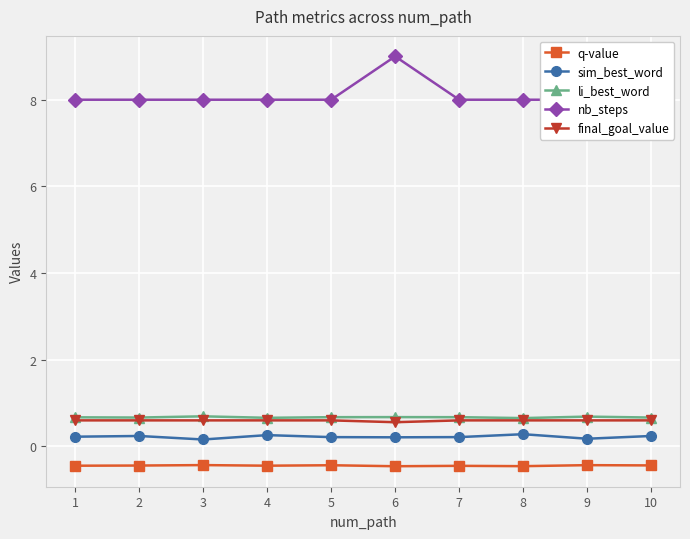

Reading right to left, transcribe all the data shown in this chart.

q-value: -0.4	-0.4	-0.5	-0.4	-0.5	-0.4	-0.4	-0.4	-0.4	-0.4
sim_best_word: 0.2	0.2	0.3	0.2	0.2	0.2	0.3	0.2	0.2	0.2
li_best_word: 0.7	0.7	0.7	0.7	0.7	0.7	0.7	0.7	0.7	0.7
nb_steps: 8.0	8.0	8.0	8.0	9.0	8.0	8.0	8.0	8.0	8.0
final_goal_value: 0.6	0.6	0.6	0.6	0.6	0.6	0.6	0.6	0.6	0.6